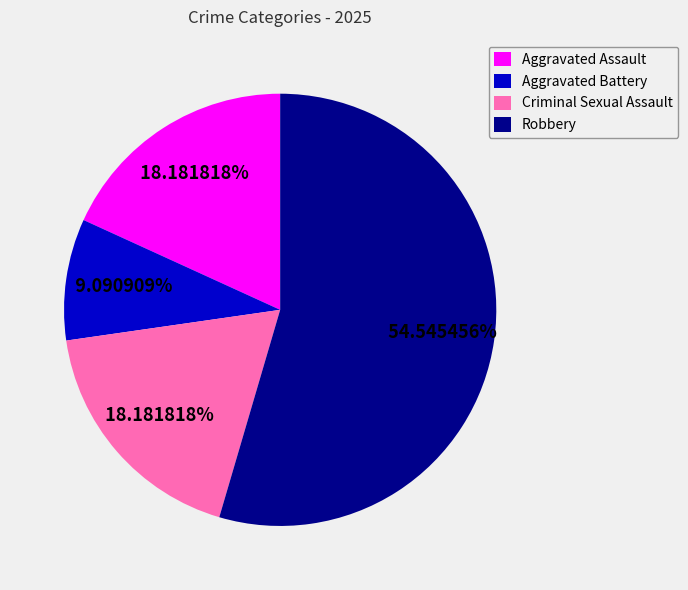

Count the number of slices in the pie.

4